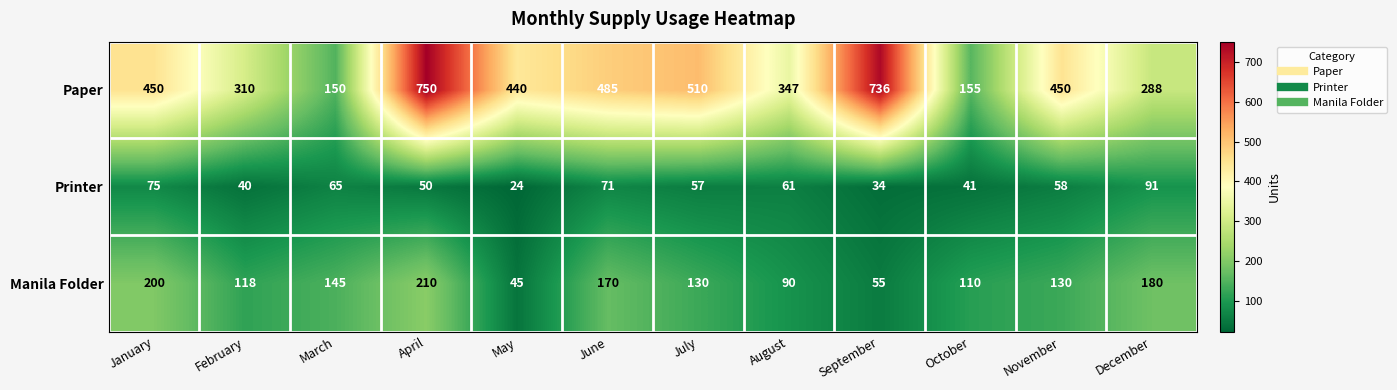

At how many categories does at least one series exceed 199?

10